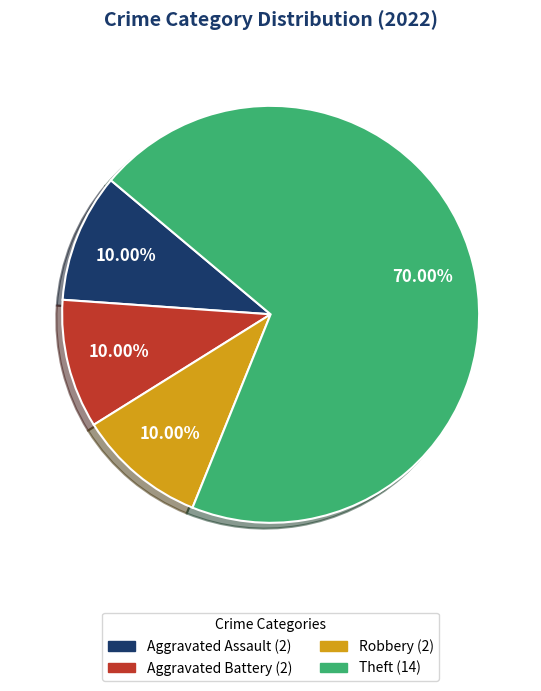

Which slice is the largest?

Theft (14)